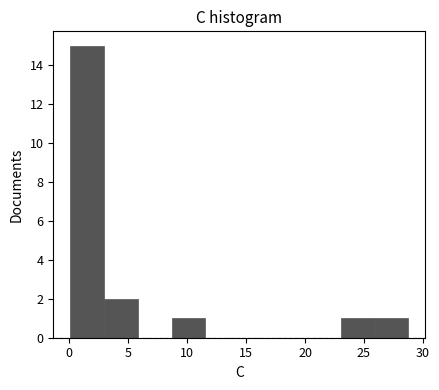

Over which range of the x-axis is the bar tallest?

0.0 to 3.0